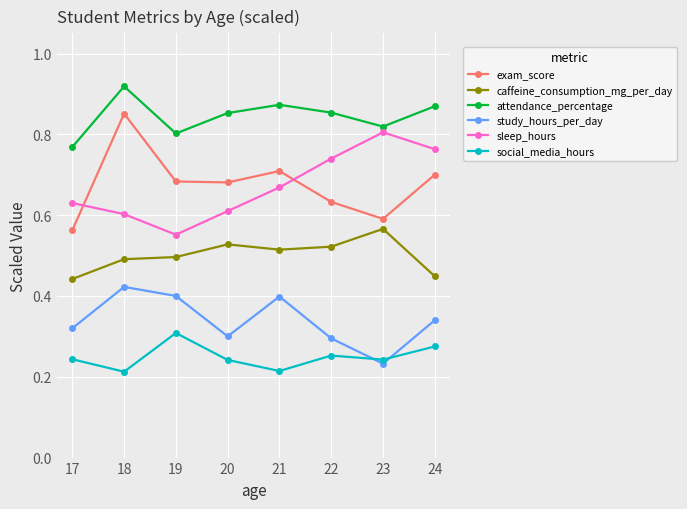

The study_hours_per_day series shows 0.4 at 19. True or false?

True